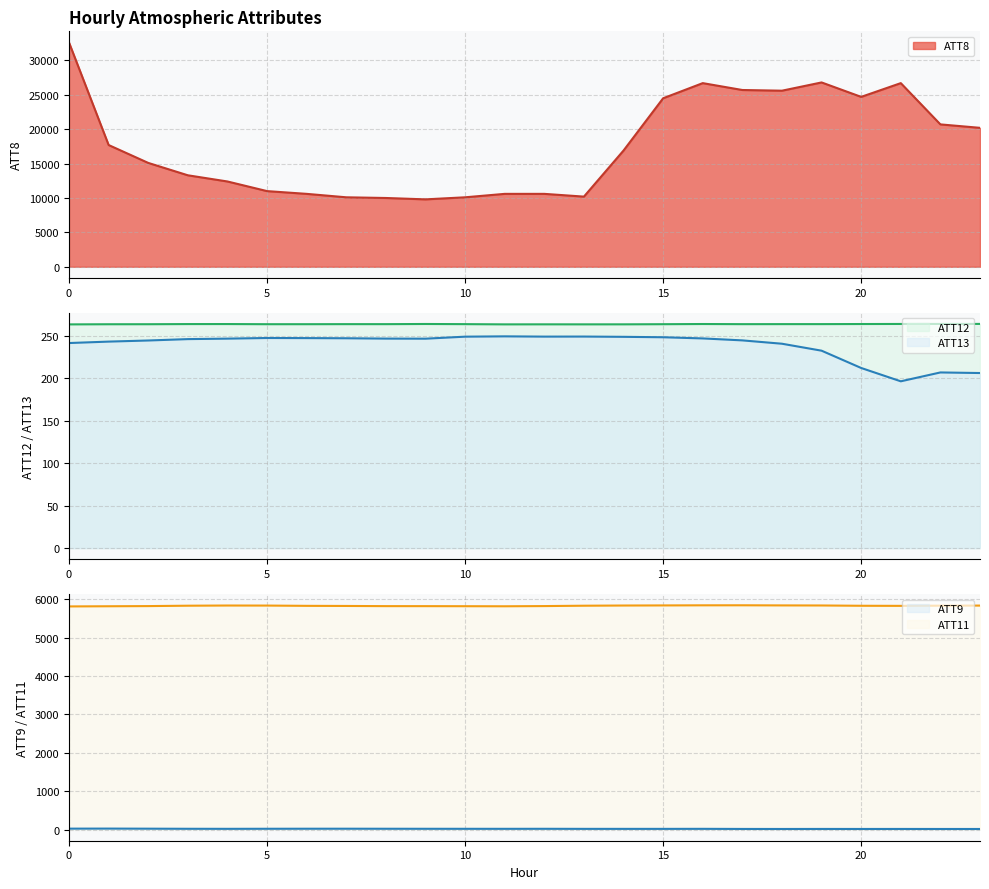

Which series has the largest total across all categories?

ATT8